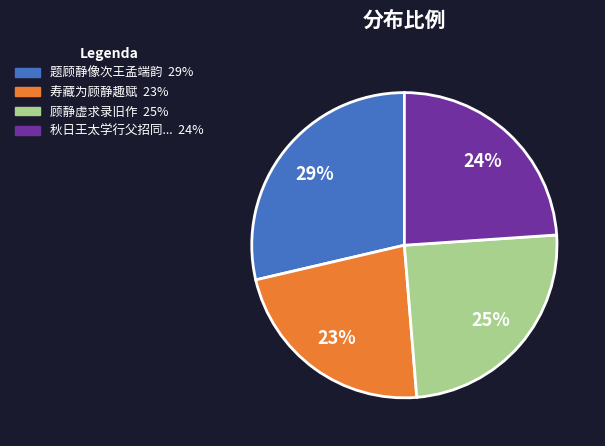

To the nearest percent, what is the average slice percentage?

25%